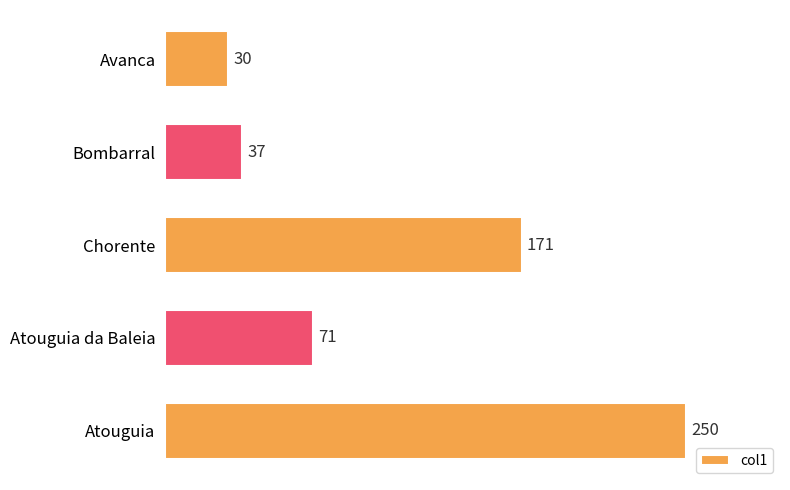

What is the difference between the second highest and second lowest values?

134